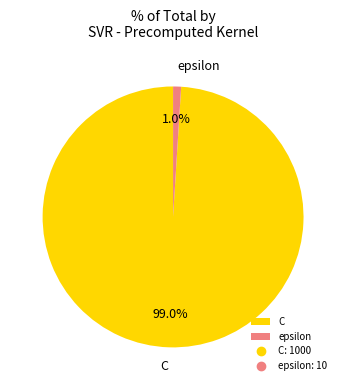

To the nearest percent, what is the average slice percentage?

50%